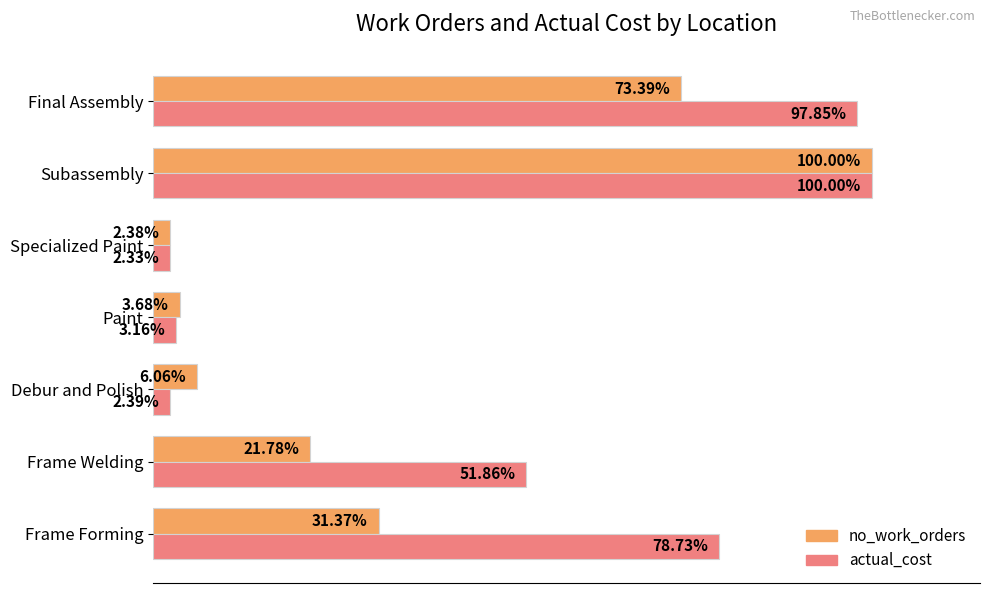

What are all the series names shown in the legend?

no_work_orders, actual_cost